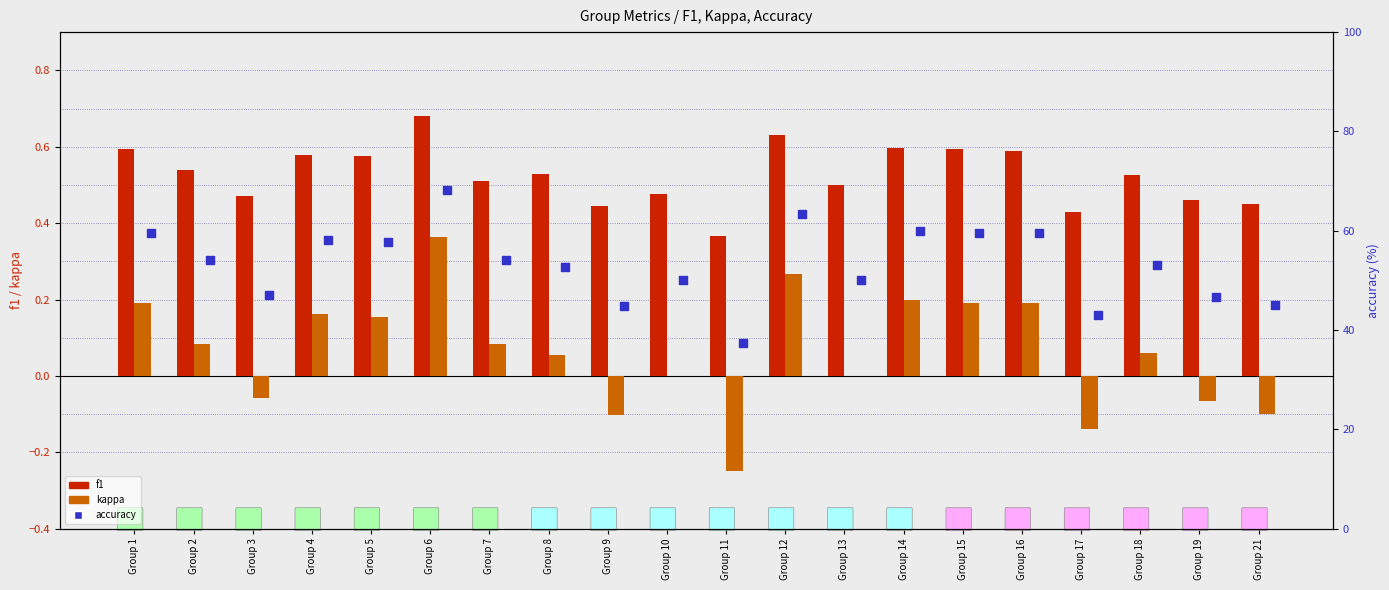

Which series has the widest spread of Y values?

accuracy